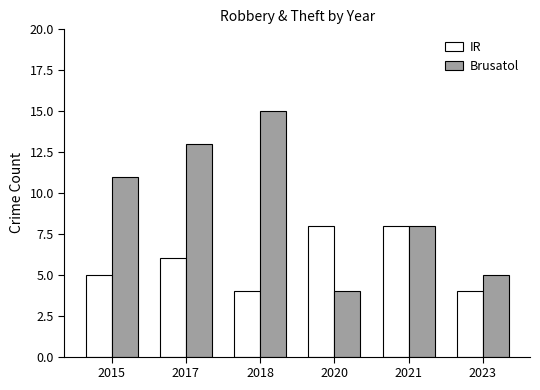

Which series has the largest range (max minus min)?

Brusatol